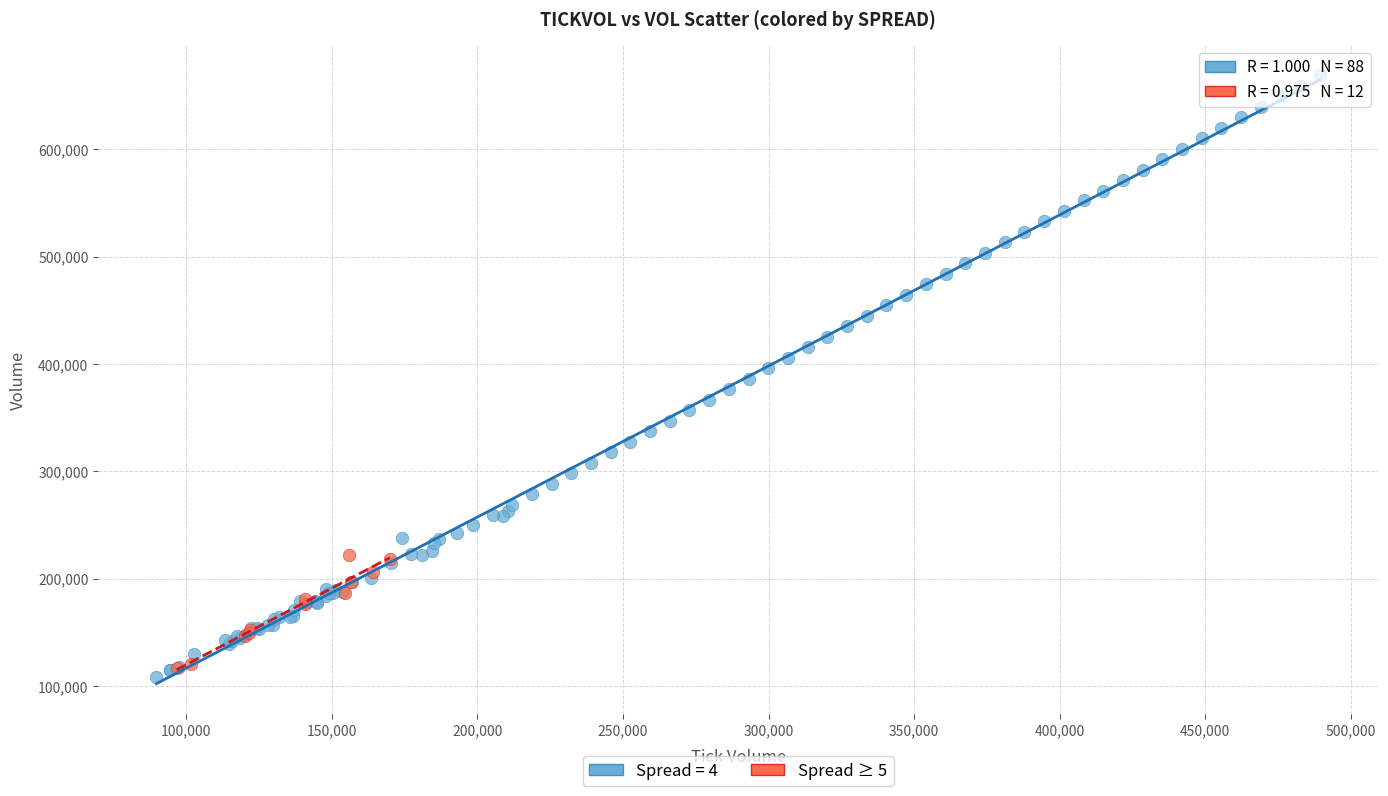

Which series has the largest Y range (max minus min)?

Spread = 4